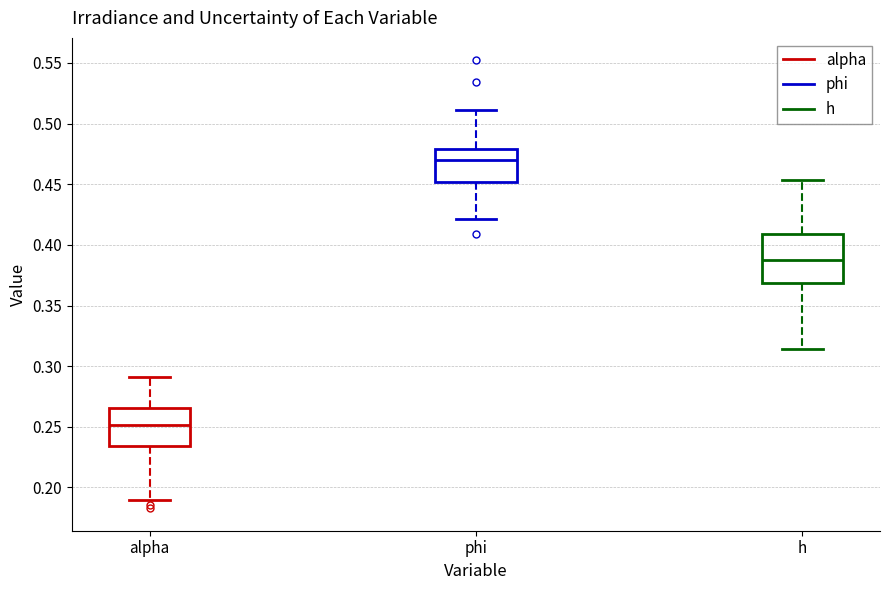

Which box's median line is the highest?

phi